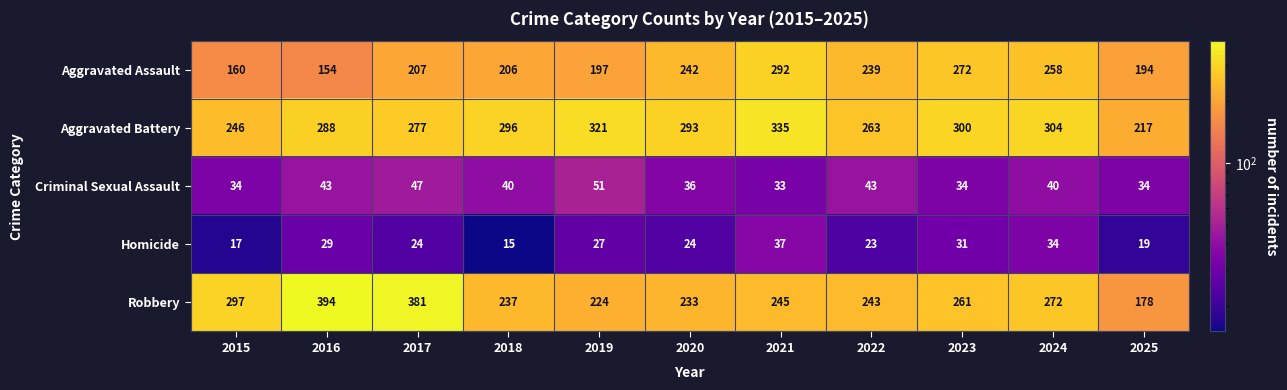

The Aggravated Battery series shows 516 at 2024. True or false?

False